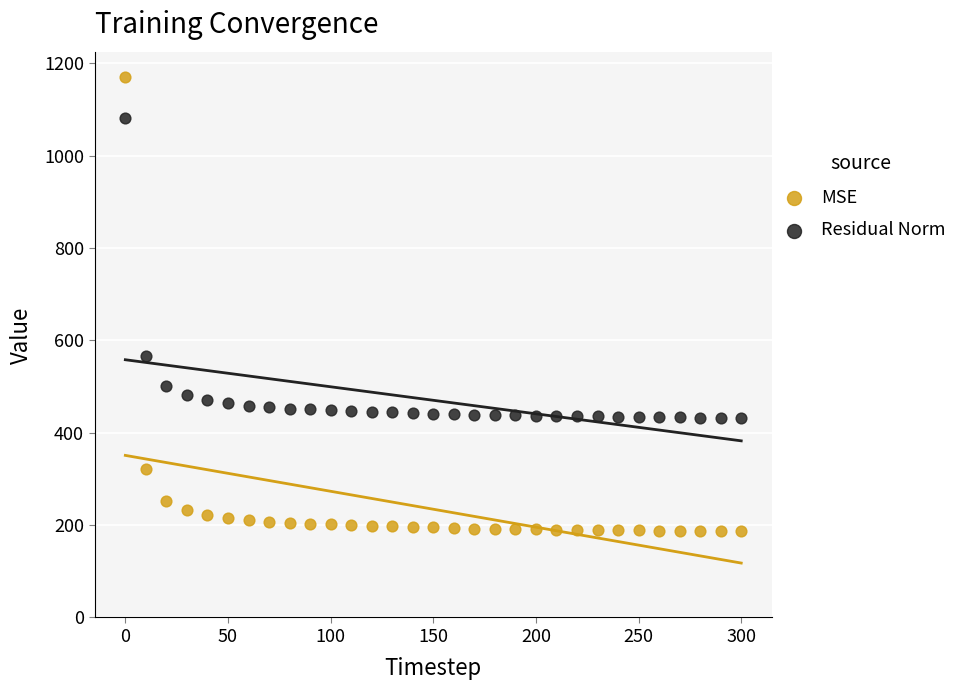

Which series reaches the maximum Y coordinate?

MSE